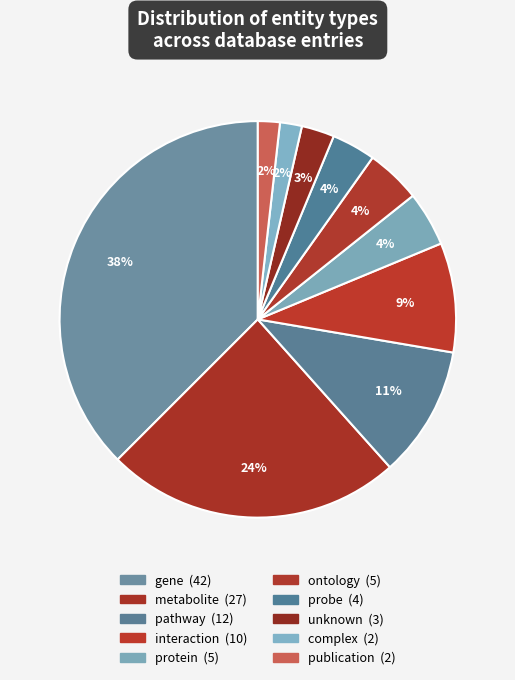

Count the number of slices in the pie.

10